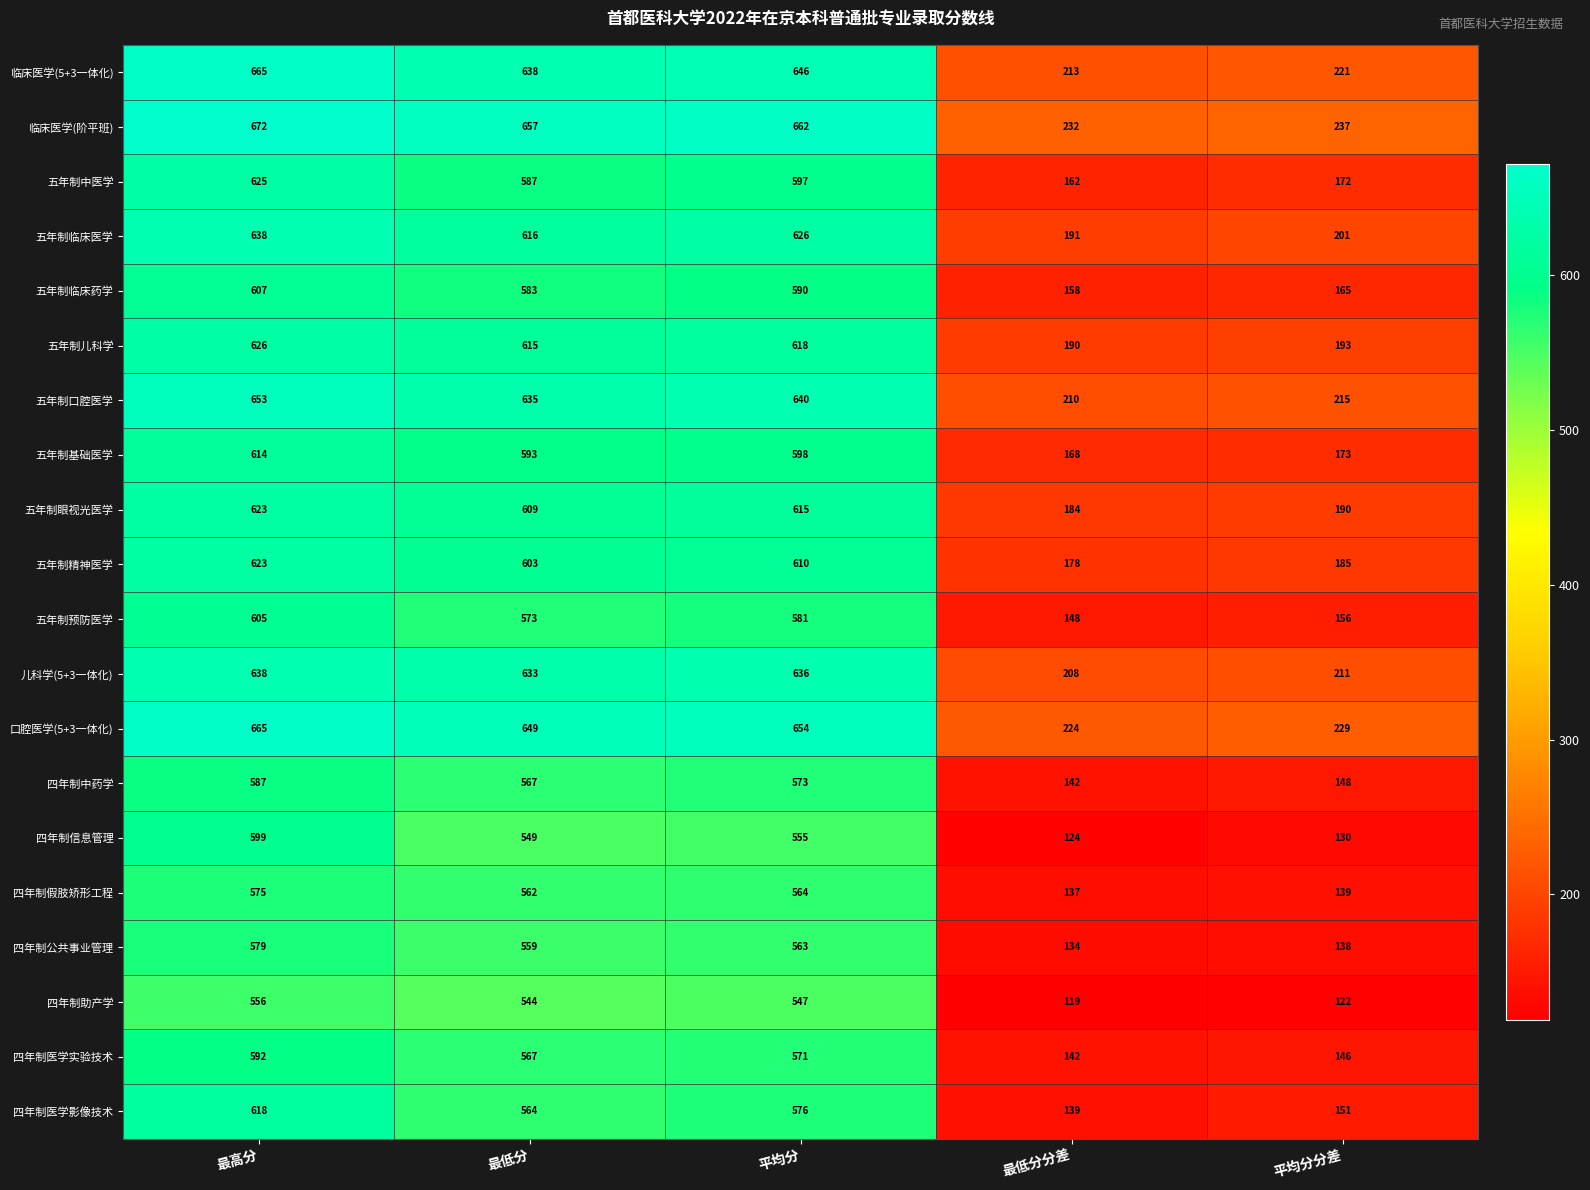

Which label corresponds to the smallest value in the chart?

最低分分差